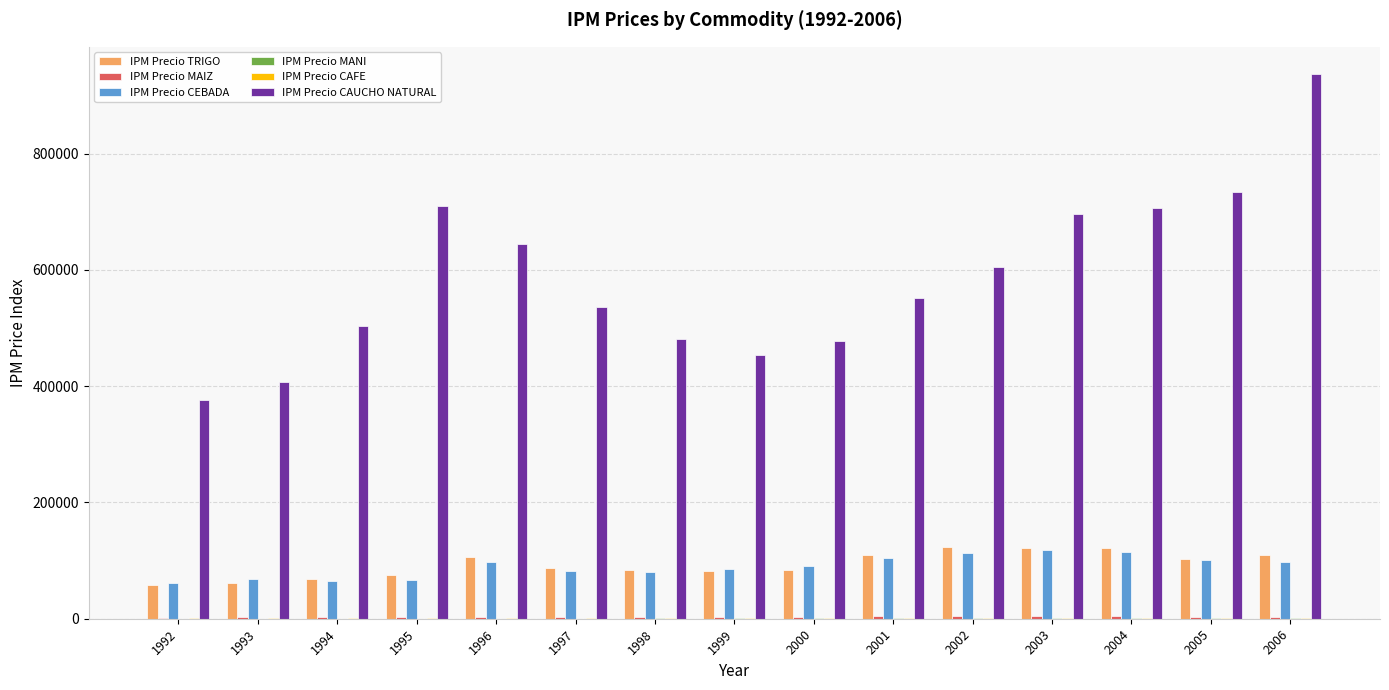

What is the spread (max minus min) of values at 1994?

503417.0